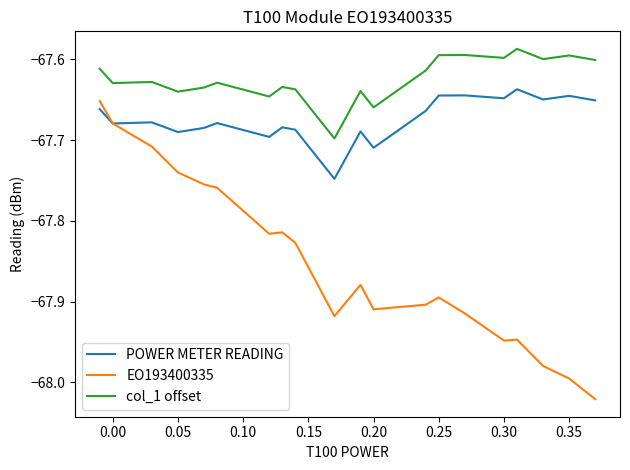

True or false: EO193400335 and col_1 offset intersect in this chart.

False